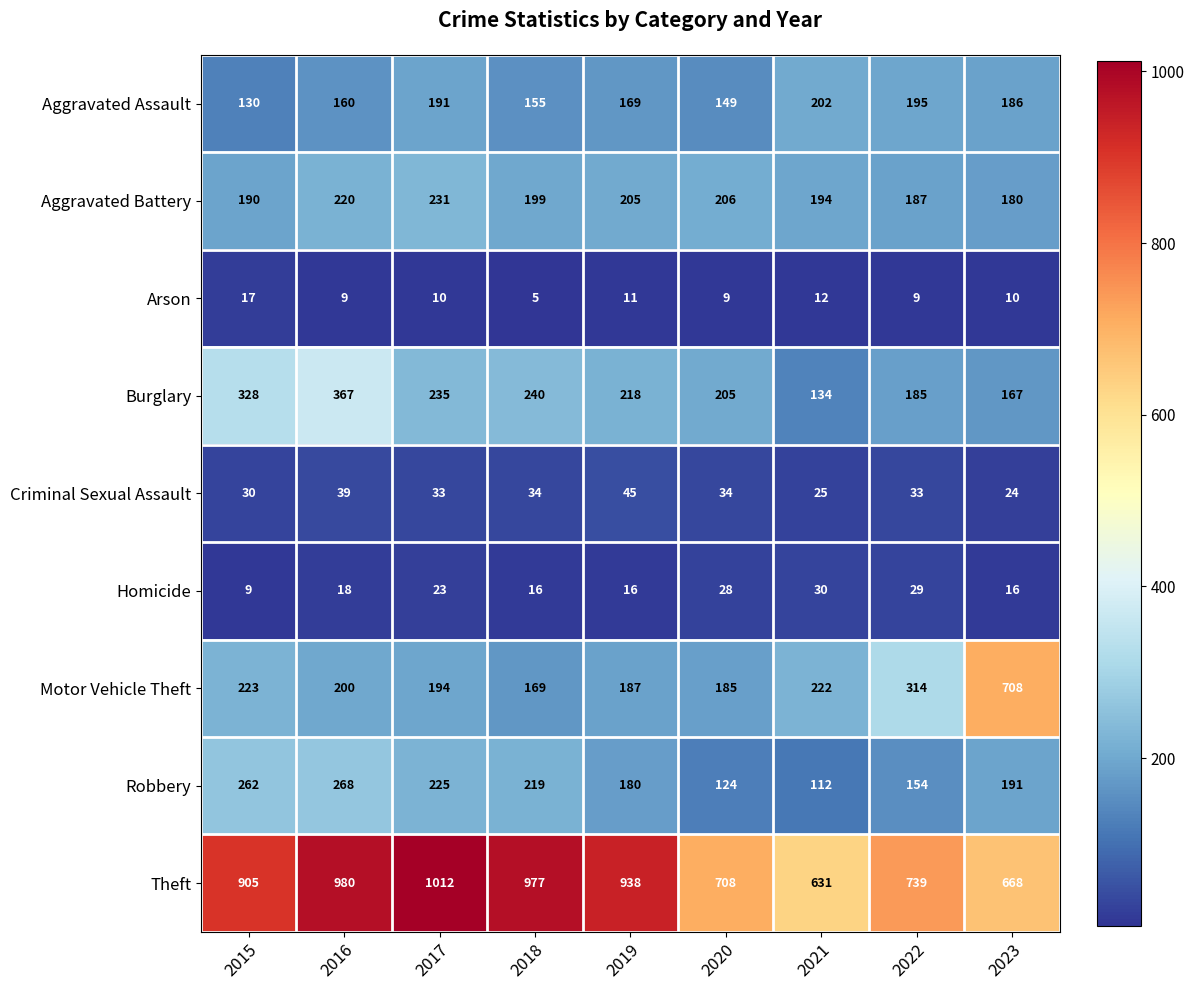

What is the maximum value for Arson?

17